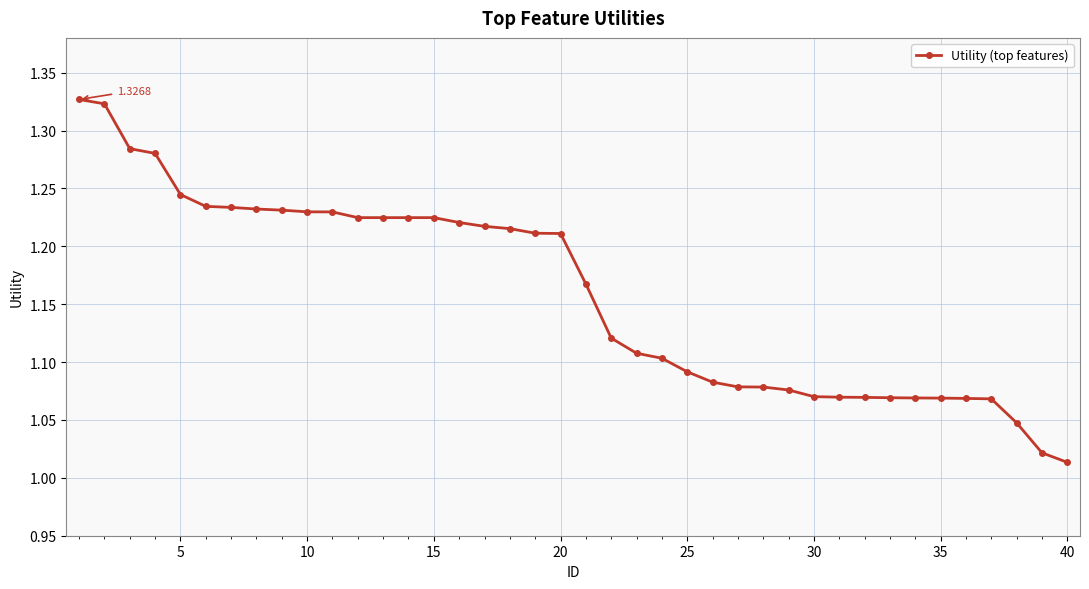

What is the difference between the second highest and second lowest values?

0.3